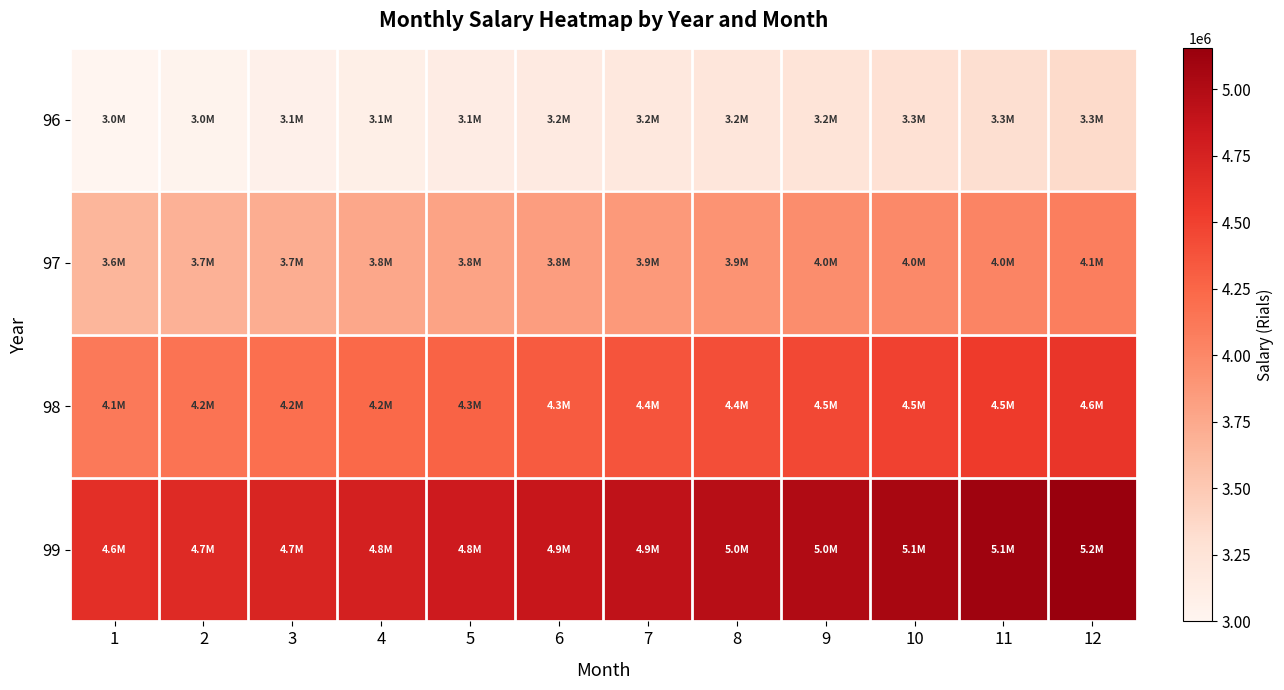

What is the greatest value displayed?

5156240